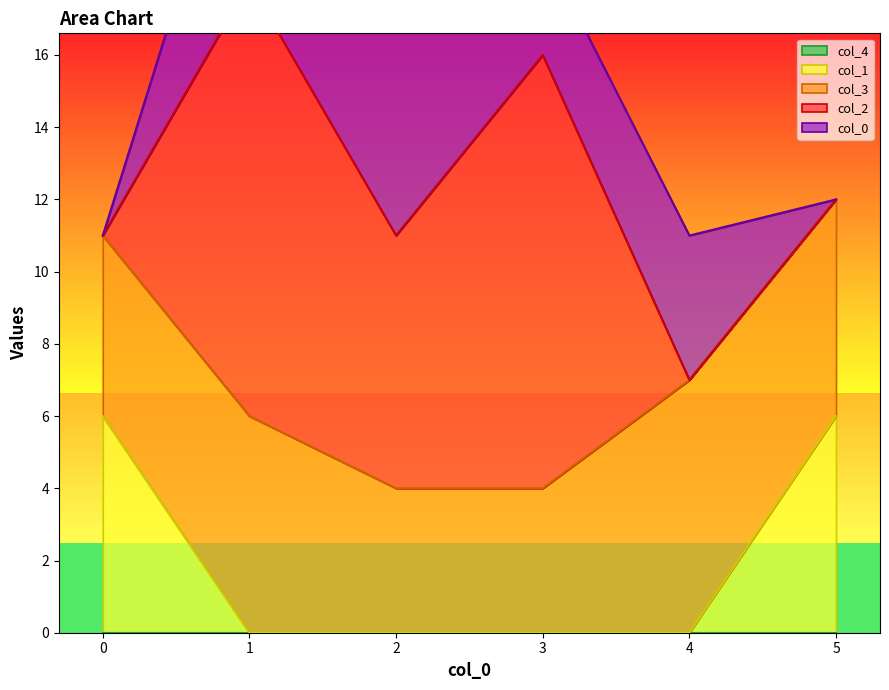

List the labels in order of 4 value, largest first.

0, 1, 2, 3, 4, 5